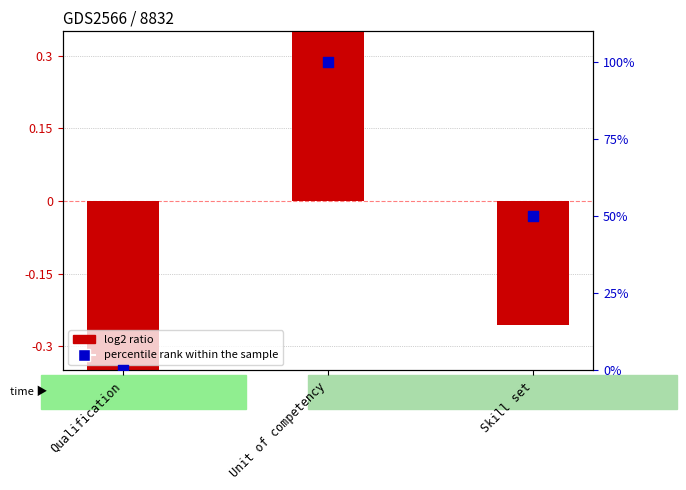

What are all the series names shown in the legend?

log2 ratio, percentile rank within the sample